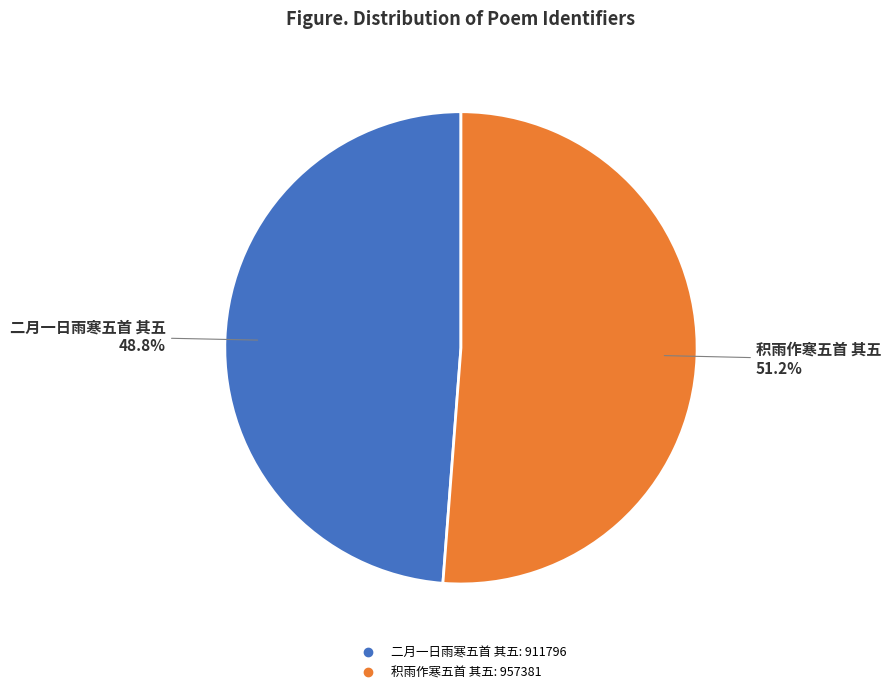

Do 二月一日雨寒五首 其五 and 积雨作寒五首 其五 together represent more than half of the pie?

Yes